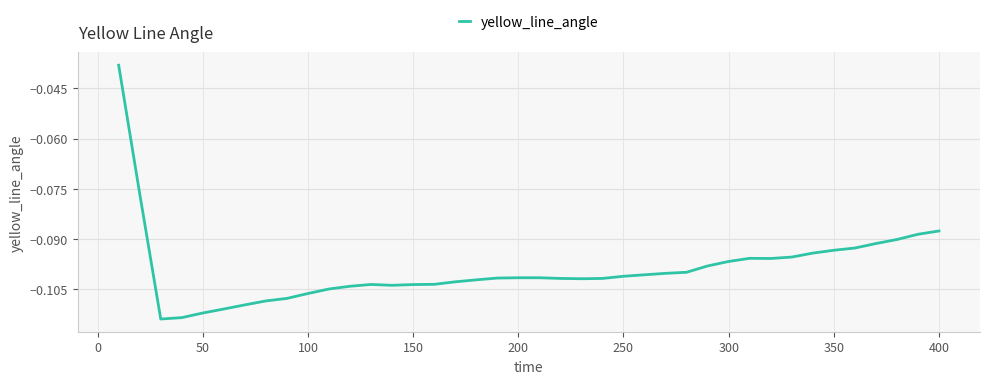

Does the chart display data point markers on the line(s)?

No